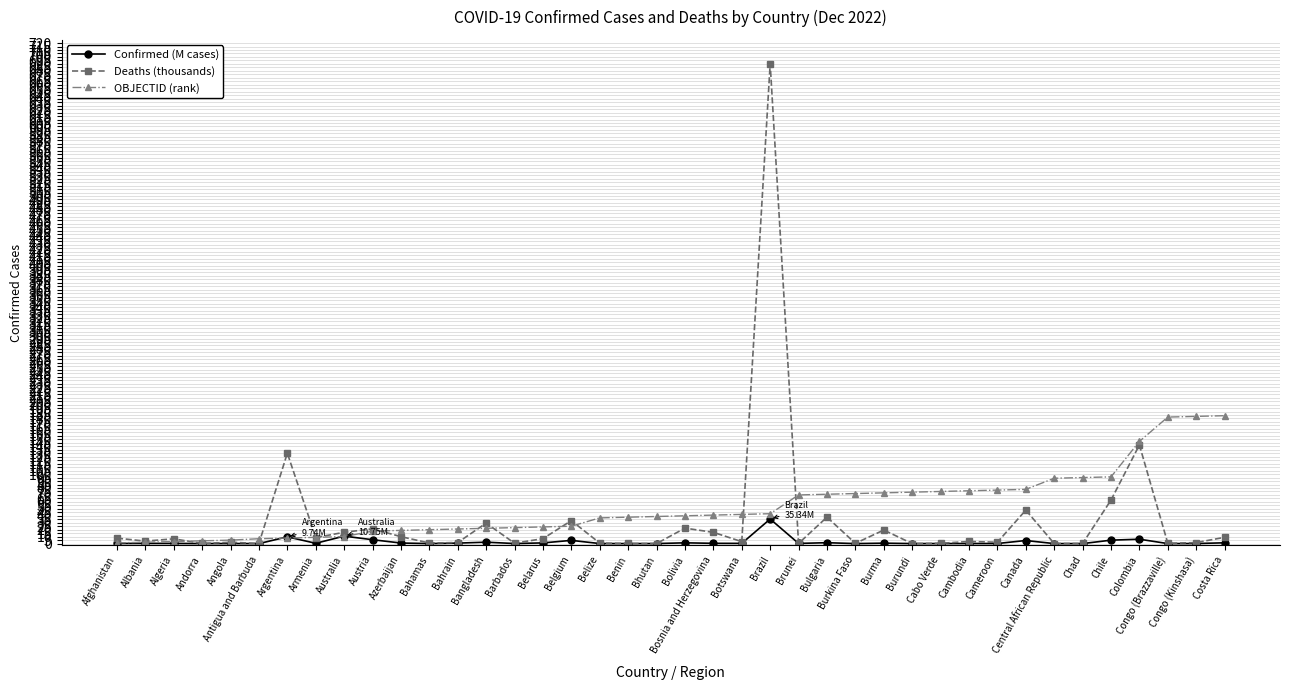

How many intersections are there between Deaths (thousands) and OBJECTID (rank)?

11